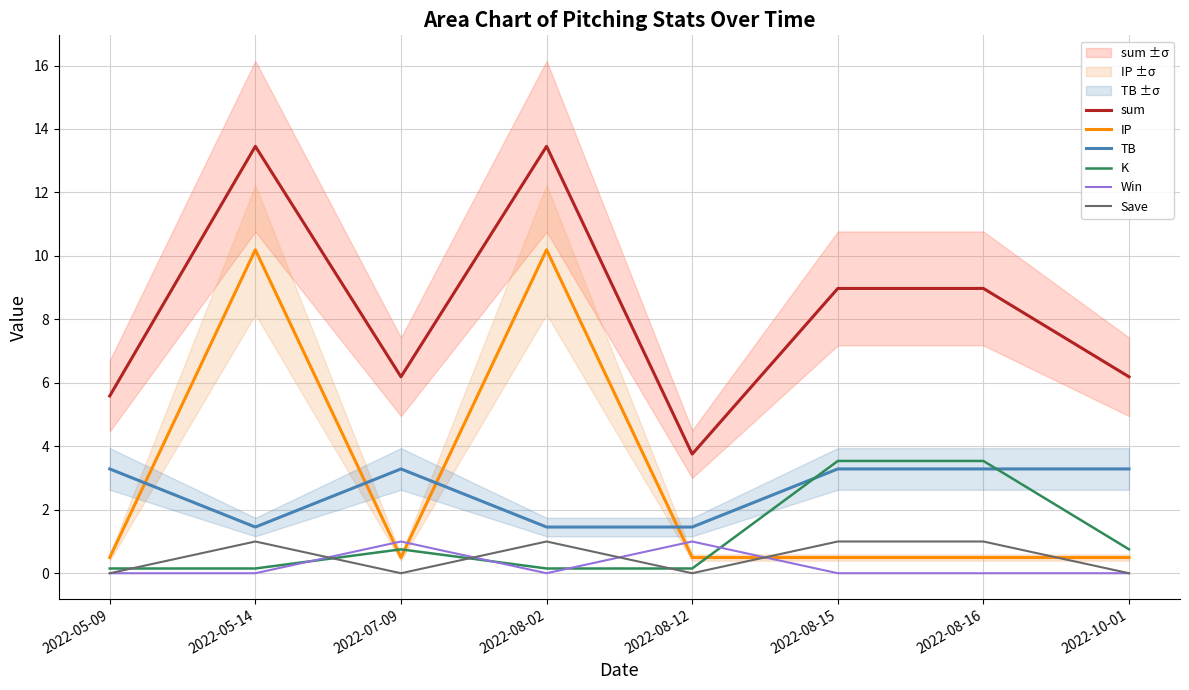

Reading left to right, transcribe all the data shown in this chart.

sum: 2022-05-09=5.6	2022-05-14=13.5	2022-07-09=6.2	2022-08-02=13.5	2022-08-12=3.8	2022-08-15=9.0	2022-08-16=9.0	2022-10-01=6.2
IP: 2022-05-09=0.5	2022-05-14=10.2	2022-07-09=0.5	2022-08-02=10.2	2022-08-12=0.5	2022-08-15=0.5	2022-08-16=0.5	2022-10-01=0.5
TB: 2022-05-09=3.3	2022-05-14=1.5	2022-07-09=3.3	2022-08-02=1.5	2022-08-12=1.5	2022-08-15=3.3	2022-08-16=3.3	2022-10-01=3.3
K: 2022-05-09=0.1	2022-05-14=0.1	2022-07-09=0.8	2022-08-02=0.1	2022-08-12=0.1	2022-08-15=3.5	2022-08-16=3.5	2022-10-01=0.8
Win: 2022-05-09=0.0	2022-05-14=0.0	2022-07-09=1.0	2022-08-02=0.0	2022-08-12=1.0	2022-08-15=0.0	2022-08-16=0.0	2022-10-01=0.0
Save: 2022-05-09=0.0	2022-05-14=1.0	2022-07-09=0.0	2022-08-02=1.0	2022-08-12=0.0	2022-08-15=1.0	2022-08-16=1.0	2022-10-01=0.0